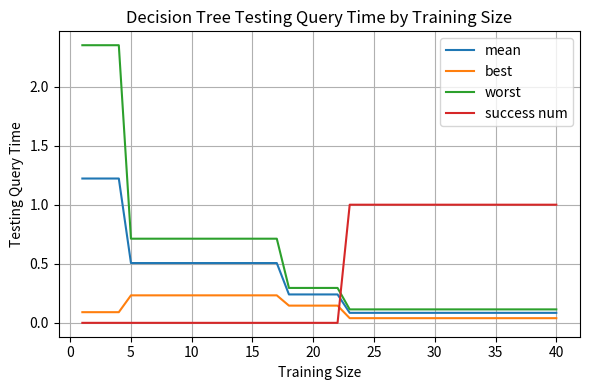

What is the difference between the maximum and minimum values in the success num series?

1.0